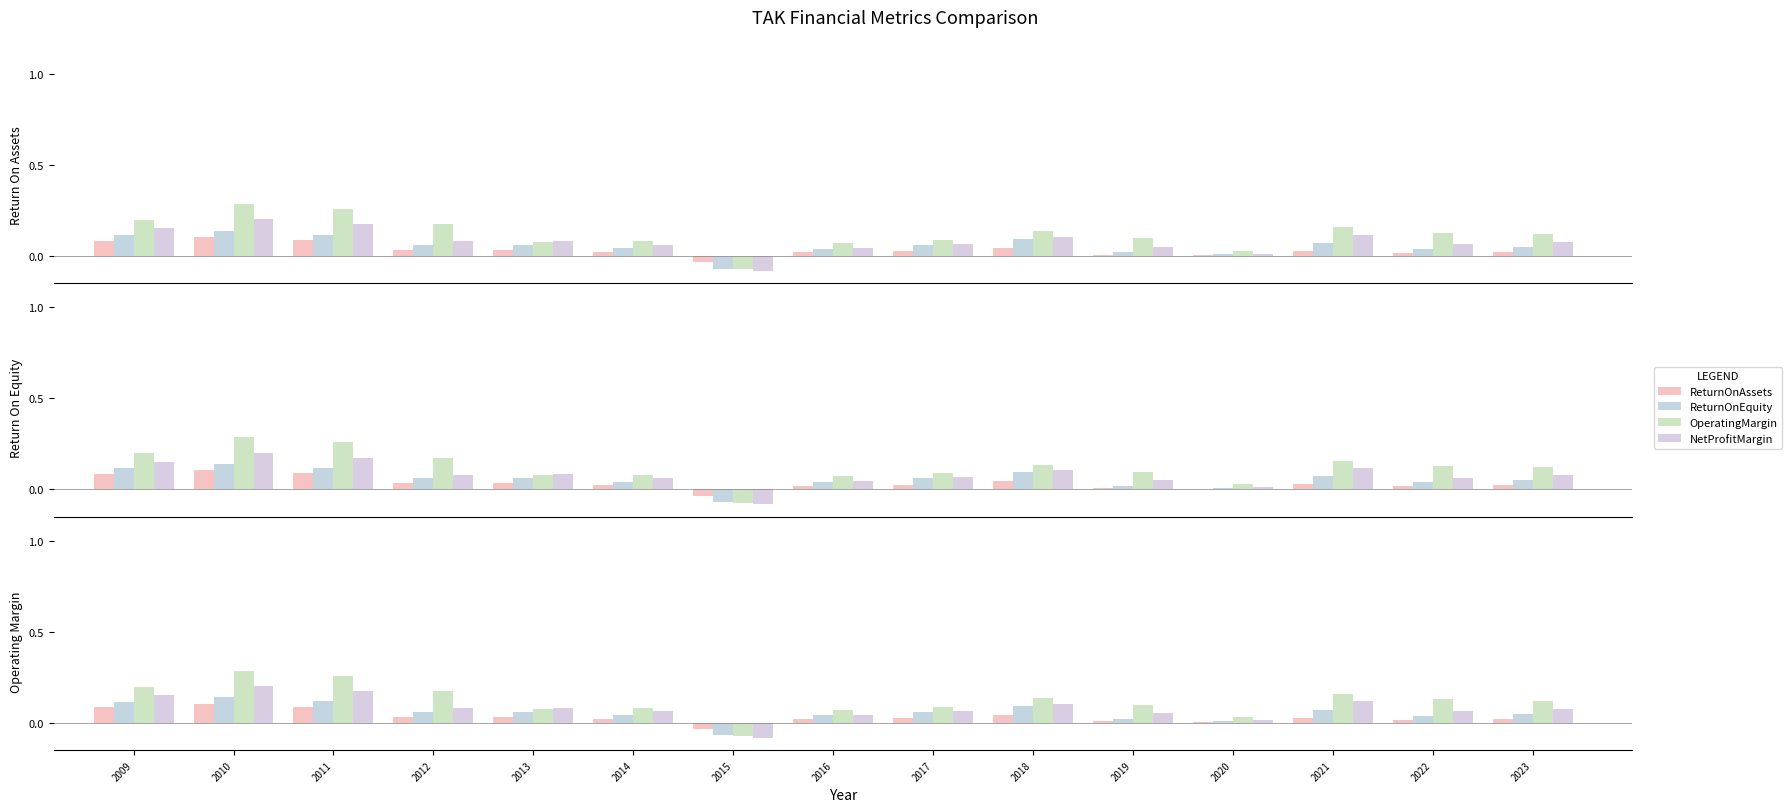

Is it true that ReturnOnAssets equals 0.0 at 2014?

True